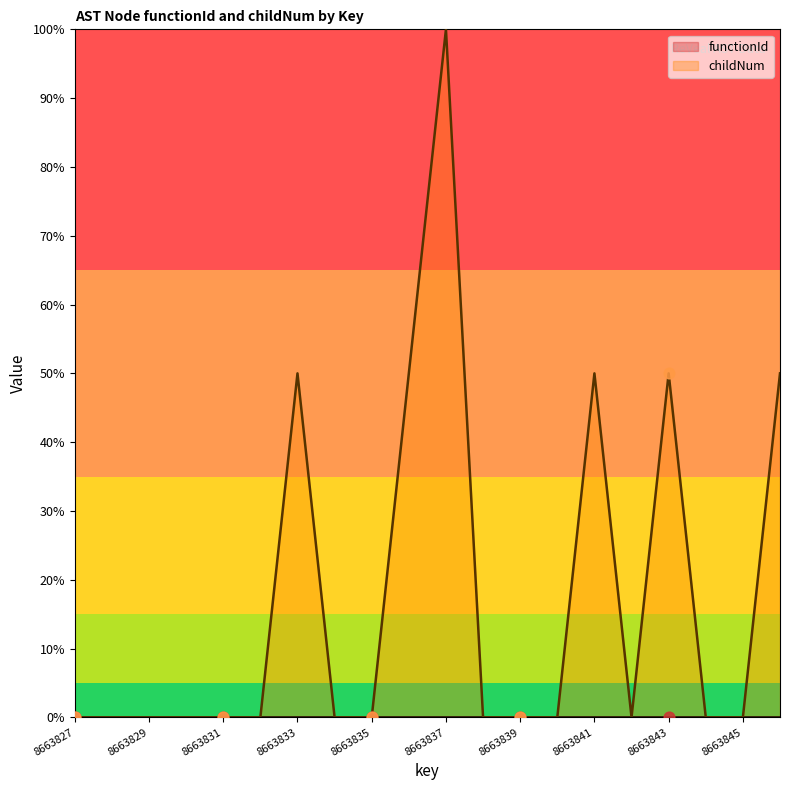

What is the change in value from 8663836 to 8663838?

-50.0